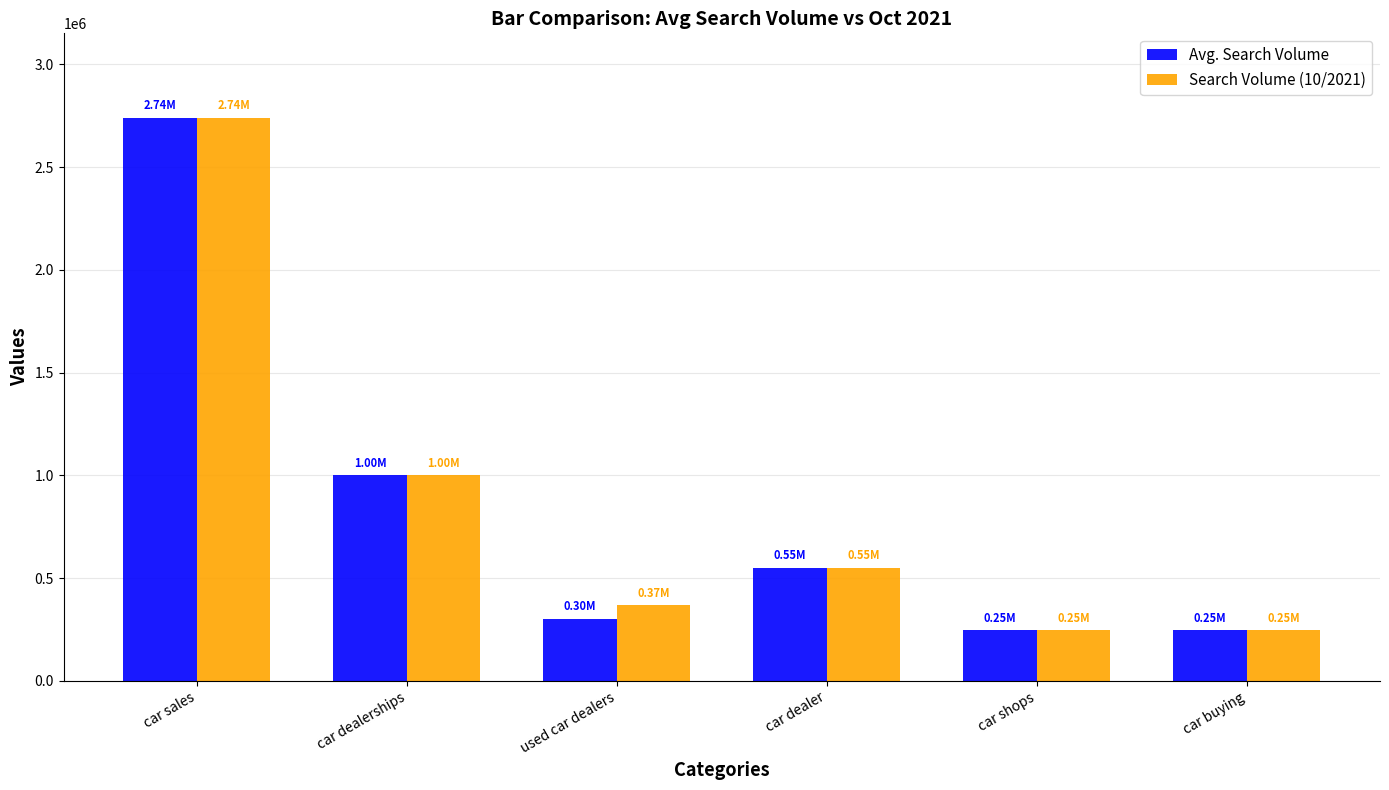

Count the number of categories in the chart.

6